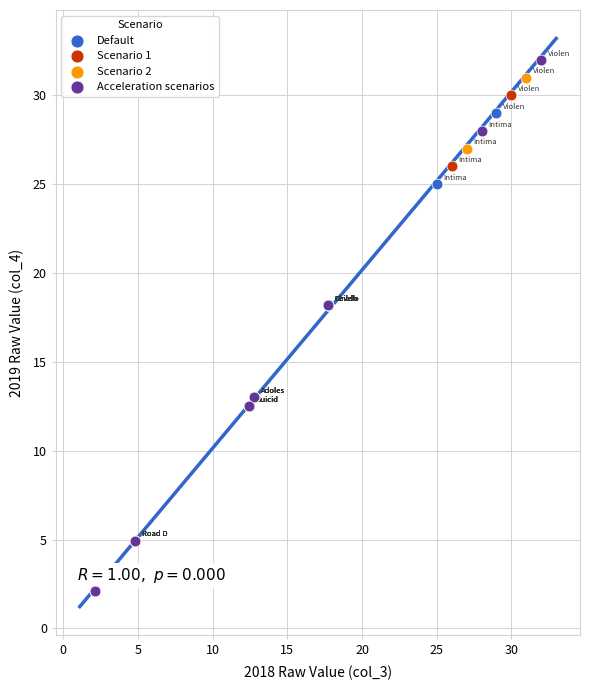

Which series has the largest Y range (max minus min)?

Acceleration scenarios